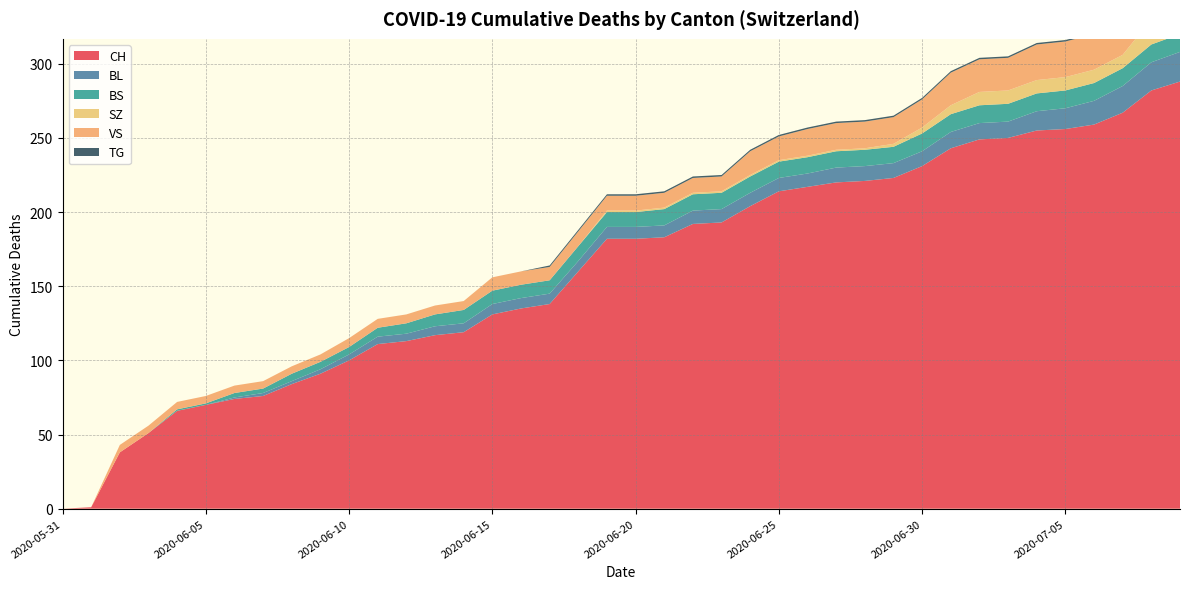

Reading right to left, extract all data points from this chart.

CH: 288	282	267	259	256	255	250	249	243	231	223	221	220	217	214	204	193	192	183	182	182	160	138	135	131	119	117	113	111	100	91	84	76	74	70	66	51	38	1	0
BL: 20	19	18	16	14	13	11	11	11	10	10	10	10	9	9	9	9	9	8	8	8	7	7	7	7	6	6	5	5	4	3	2	2	1	0	0	0	0	0	0
BS: 12	12	12	12	12	12	12	12	12	12	11	11	11	11	11	11	11	11	11	10	10	10	9	9	9	9	8	7	6	5	5	5	3	3	1	1	0	0	0	0
SZ: 17	17	9	9	9	9	9	9	6	4	2	1	1	1	1	1	1	1	1	1	1	0	0	0	0	0	0	0	0	0	0	0	0	0	0	0	0	0	0	0
VS: 31	29	26	24	24	24	22	22	22	19	18	18	18	18	16	16	10	10	10	10	10	10	9	9	9	6	6	6	6	6	5	5	5	5	5	5	5	5	0	0
TG: 2	2	1	1	1	1	1	1	1	1	1	1	1	1	1	1	1	1	1	1	1	1	1	0	0	0	0	0	0	0	0	0	0	0	0	0	0	0	0	0